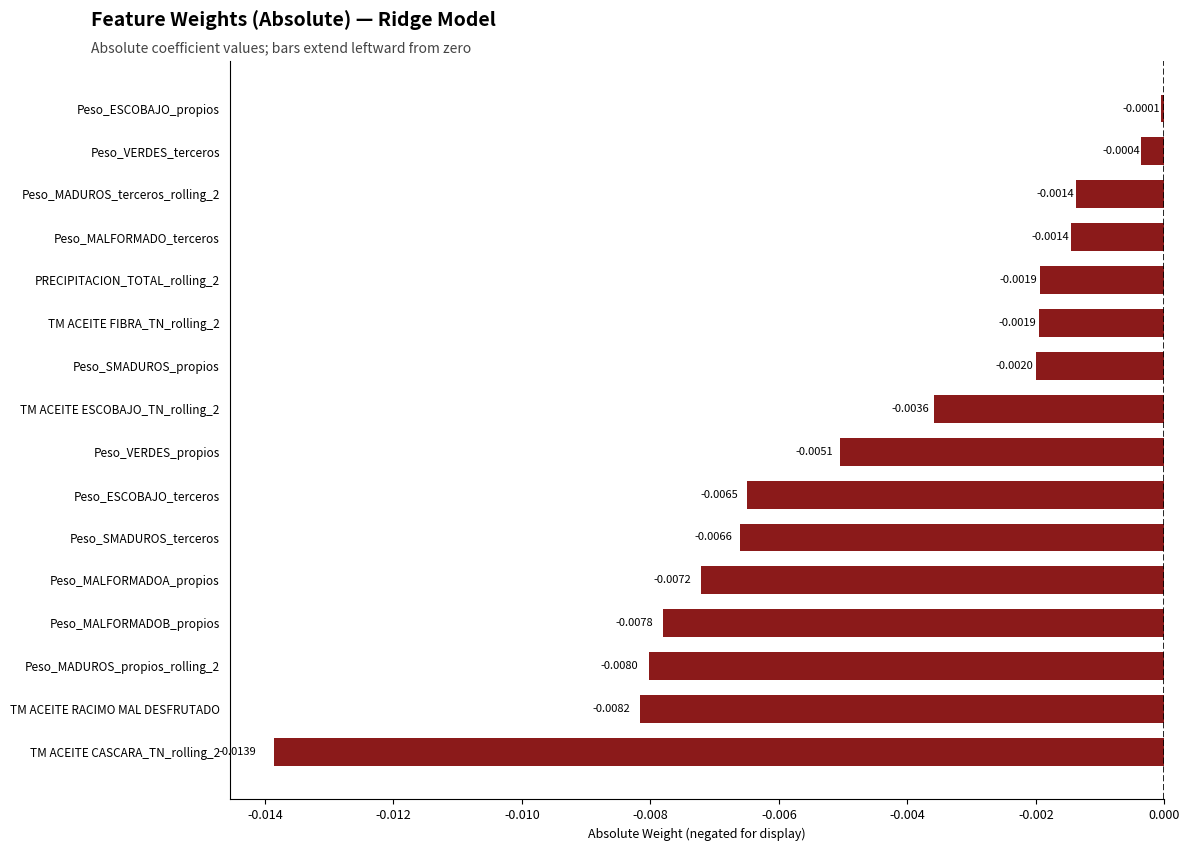

Which category has the highest value across all series?

Peso_ESCOBAJO_propios